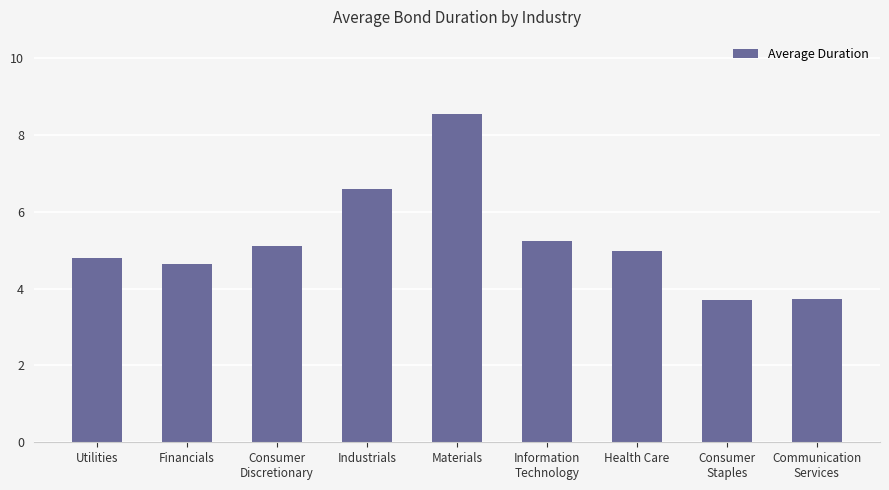

What is the maximum value shown in the chart?

8.5